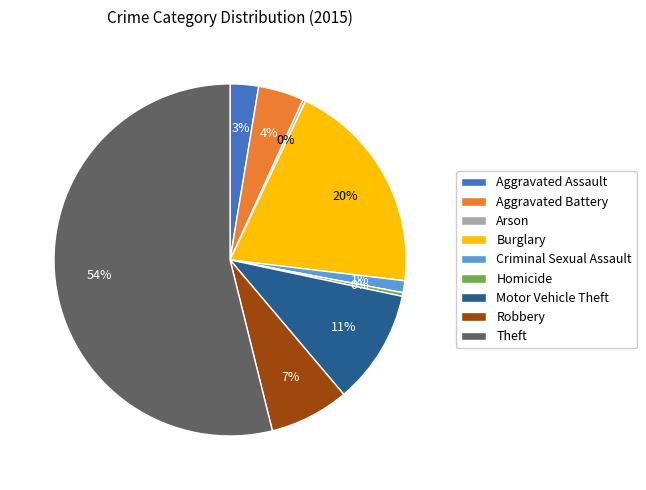

To the nearest percent, what is the difference between the largest and smallest slice percentages?

54%